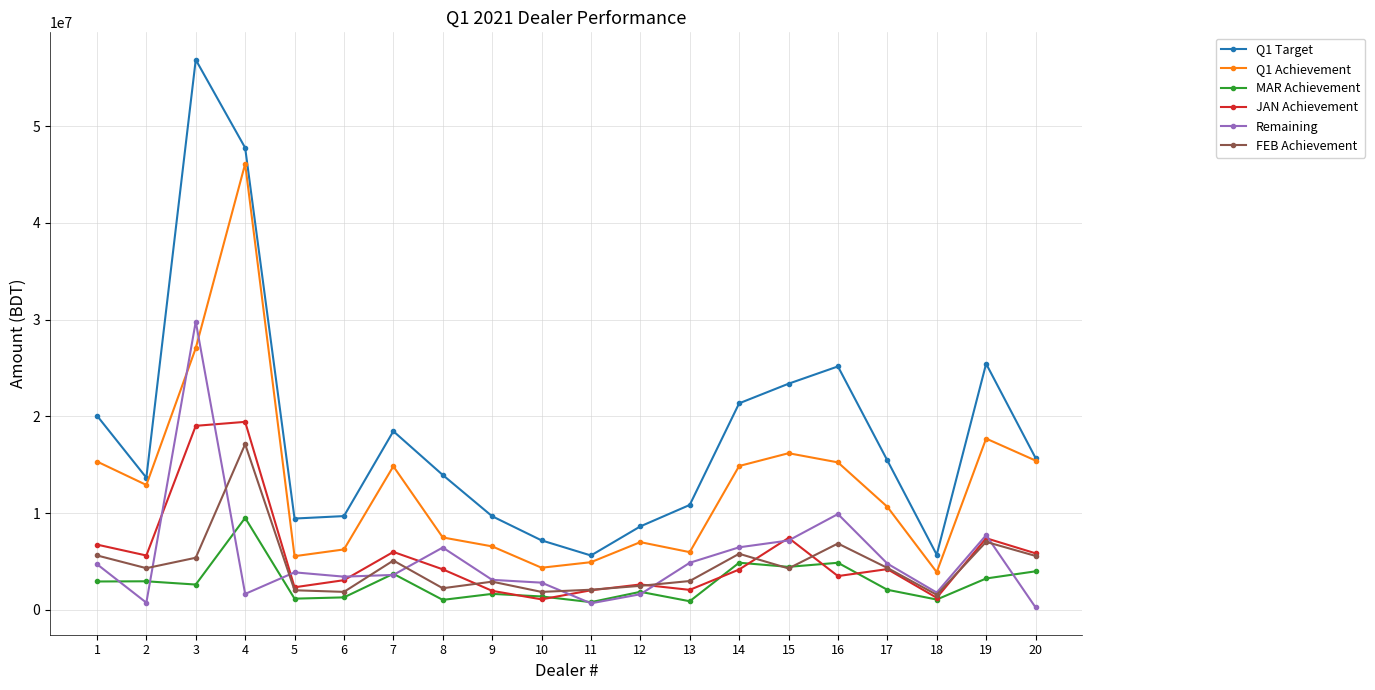

True or false: MAR Achievement and Q1 Target intersect in this chart.

False